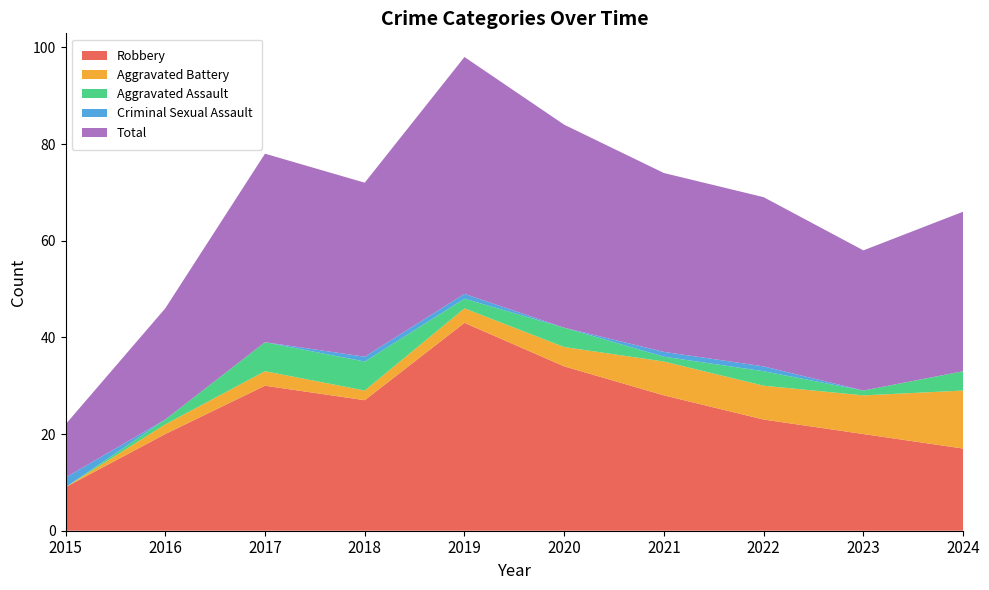

Reading left to right, what are all the values shown in this chart?

Robbery: 2015=9	2016=20	2017=30	2018=27	2019=43	2020=34	2021=28	2022=23	2023=20	2024=17
Aggravated Battery: 2015=0	2016=2	2017=3	2018=2	2019=3	2020=4	2021=7	2022=7	2023=8	2024=12
Aggravated Assault: 2015=0	2016=1	2017=6	2018=6	2019=2	2020=4	2021=1	2022=3	2023=1	2024=4
Criminal Sexual Assault: 2015=2	2016=0	2017=0	2018=1	2019=1	2020=0	2021=1	2022=1	2023=0	2024=0
Total: 2015=11	2016=23	2017=39	2018=36	2019=49	2020=42	2021=37	2022=35	2023=29	2024=33